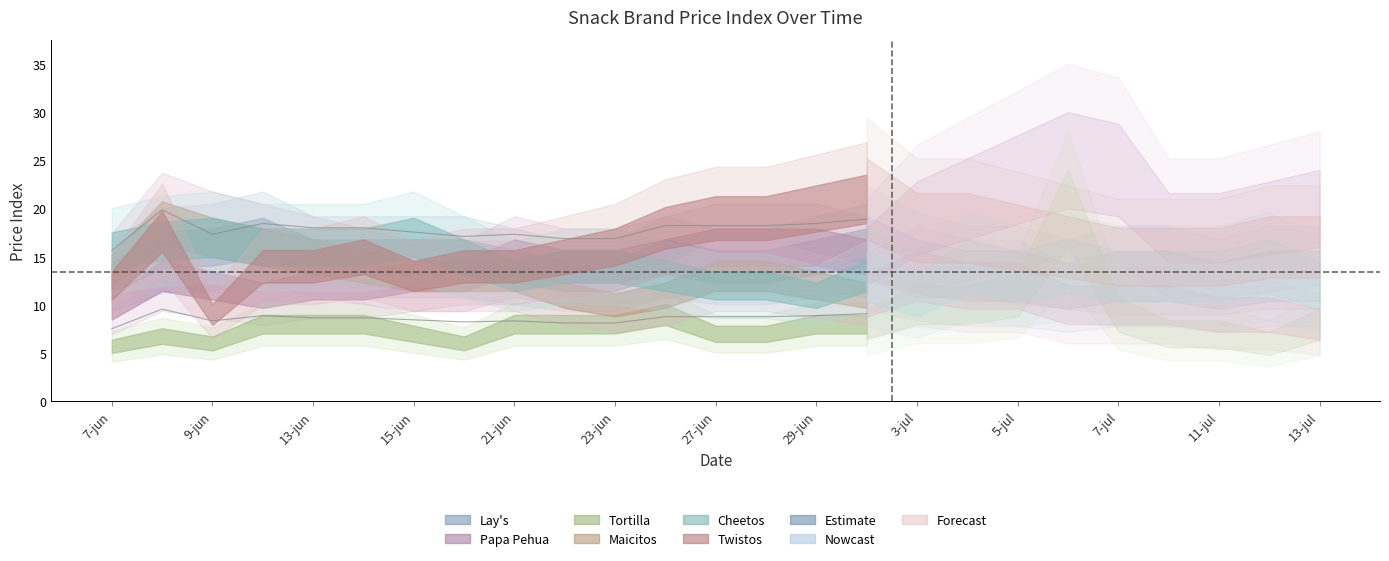

Is this an area chart (filled region under the line)?

No